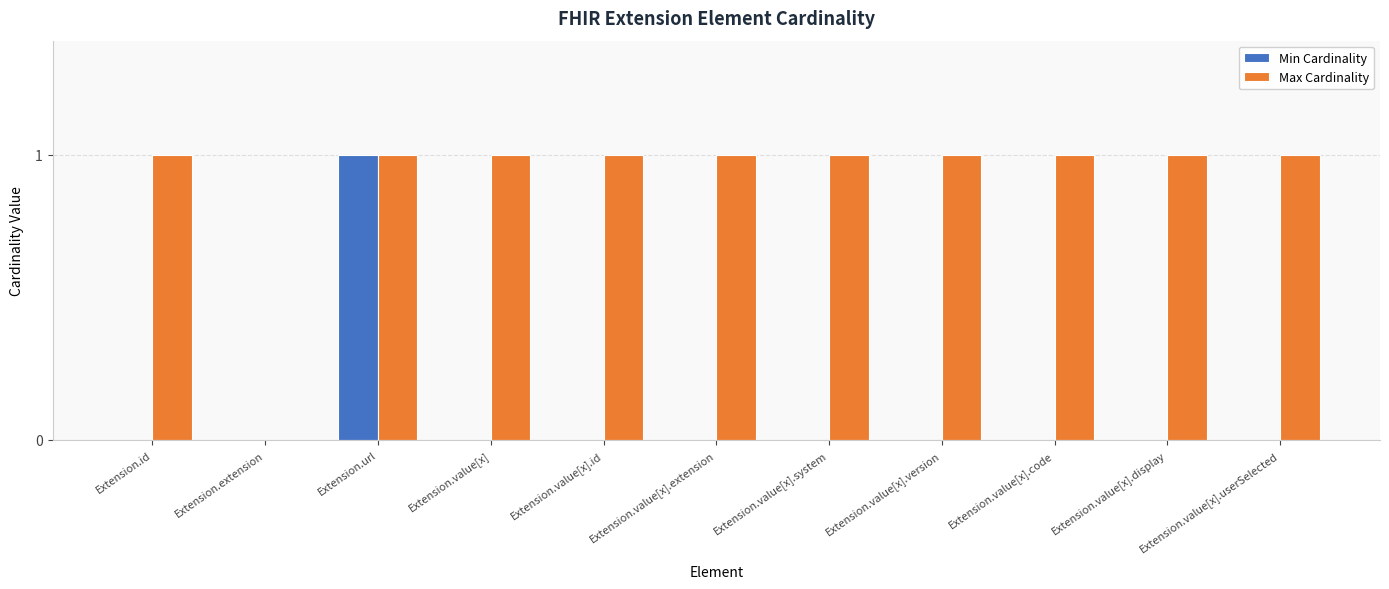

At which label does Min Cardinality reach its peak?

Extension.url